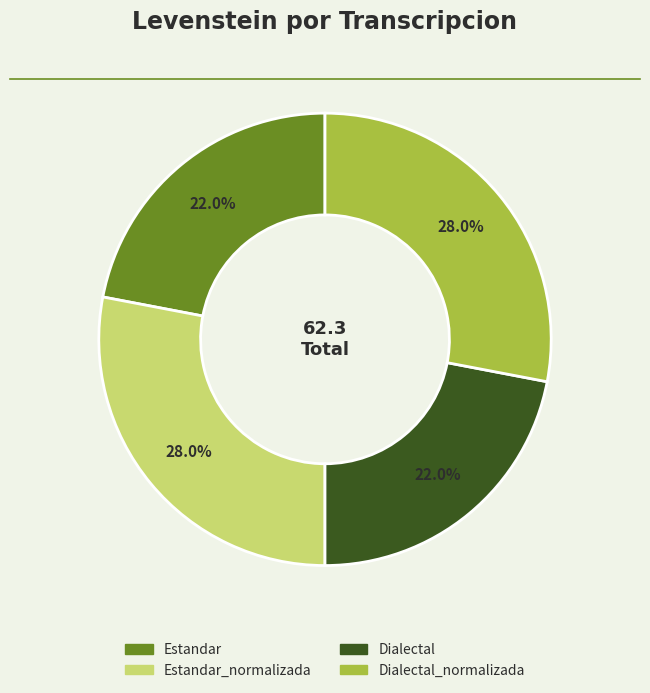

Is there a majority slice in this chart?

No